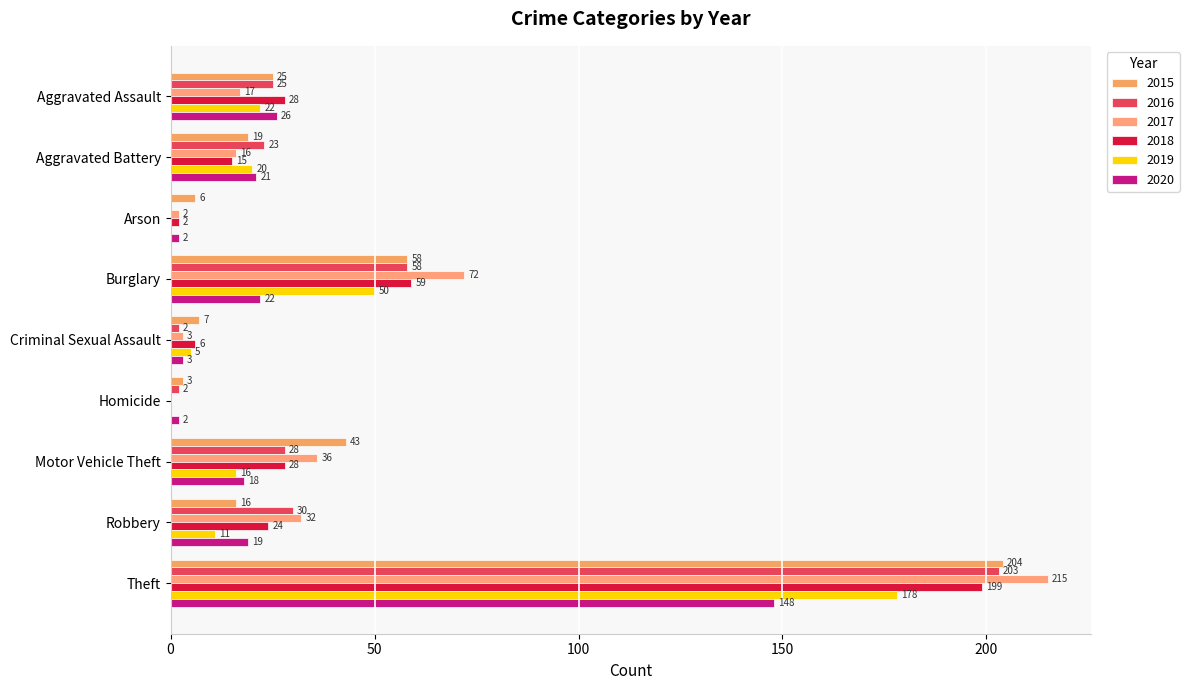

True or false: 2020 has a value of 21 at Aggravated Battery.

True